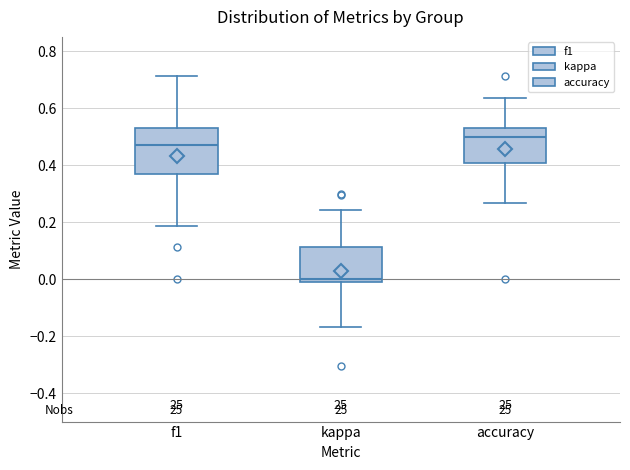

Where is the lower edge of the box for kappa on the y-axis? The values are not printed on the chart, so give them approximately, as read against the axis.

-0.02